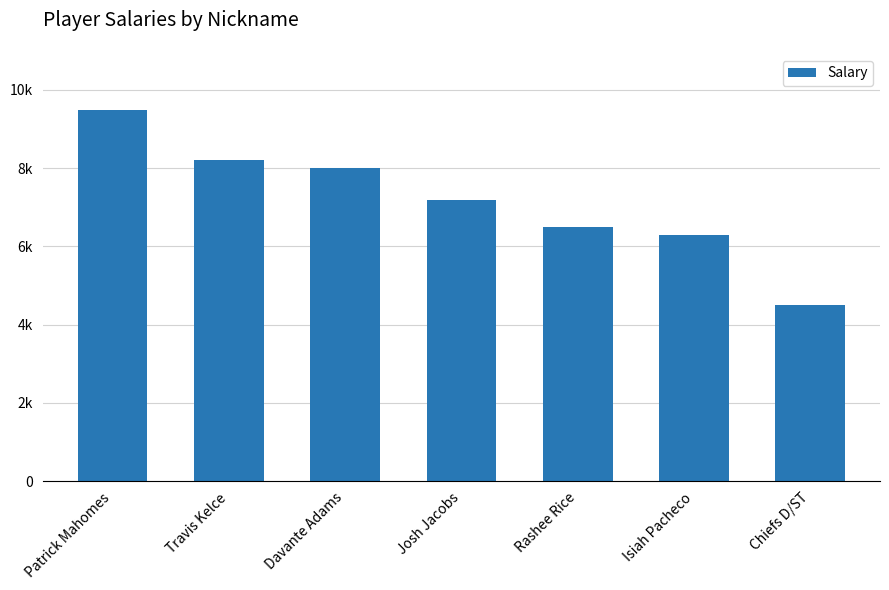

What is the average value?

7171